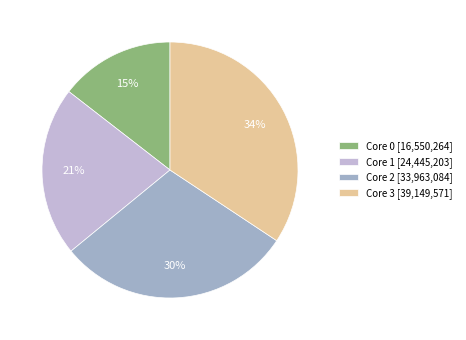

Does any single category account for the majority?

No